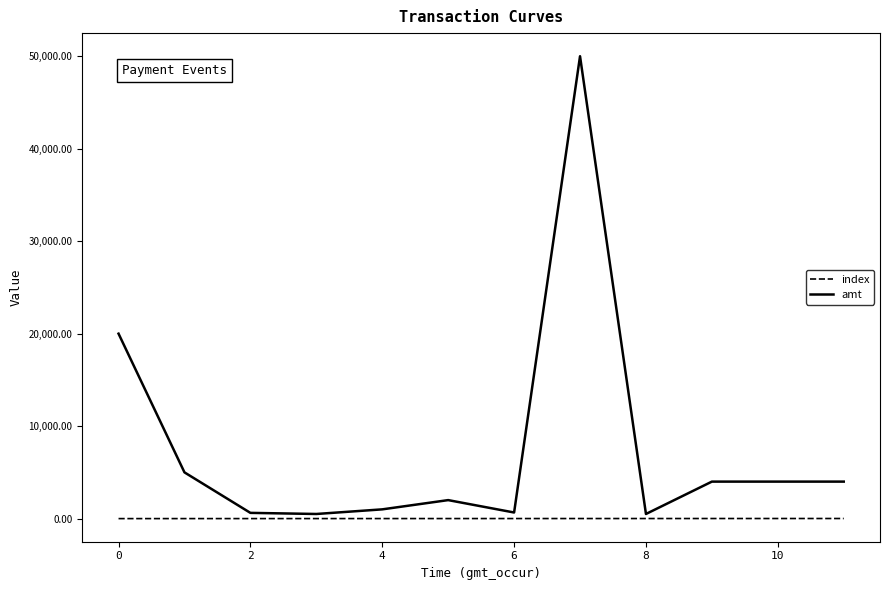

Which series has the widest spread of values?

amt